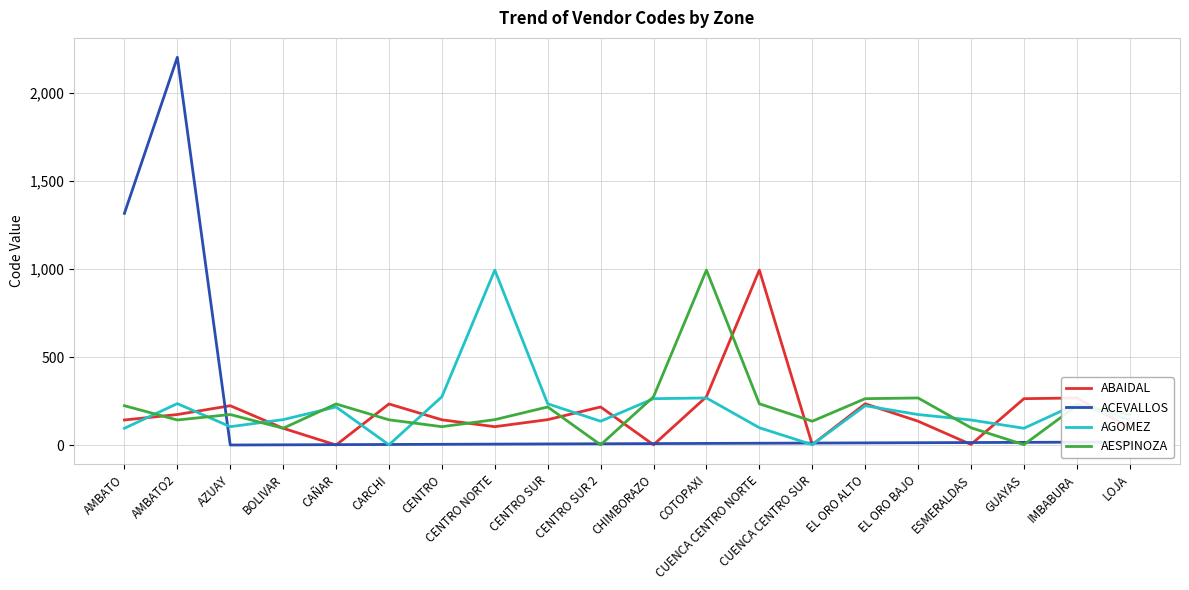

The value of AESPINOZA at IMBABURA is 224. True or false?

True